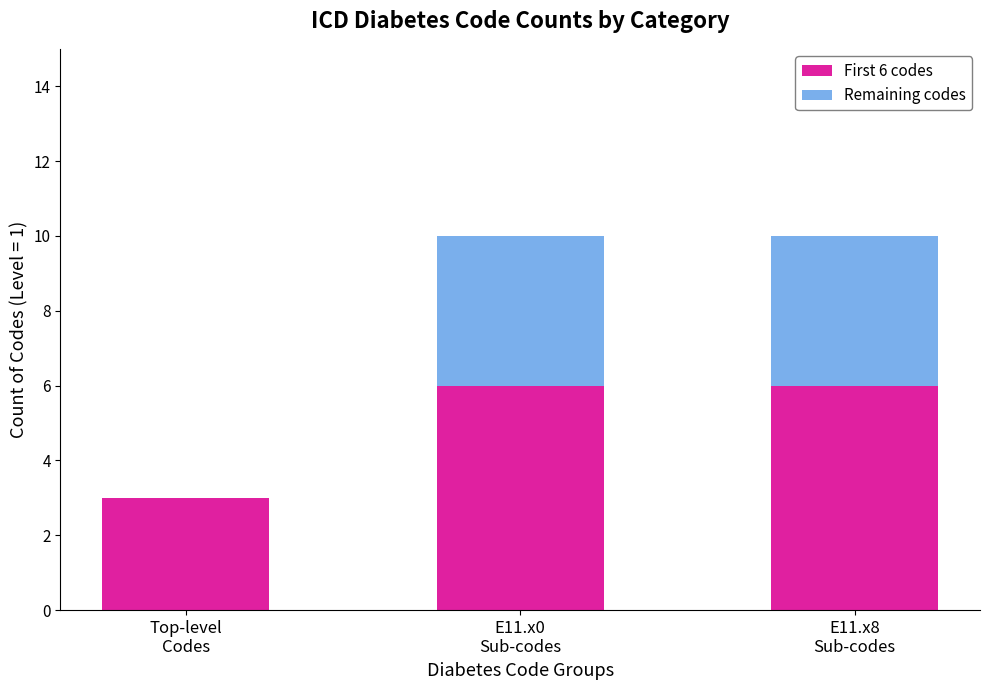

Are the bars grouped side by side (vs. stacked)?

No